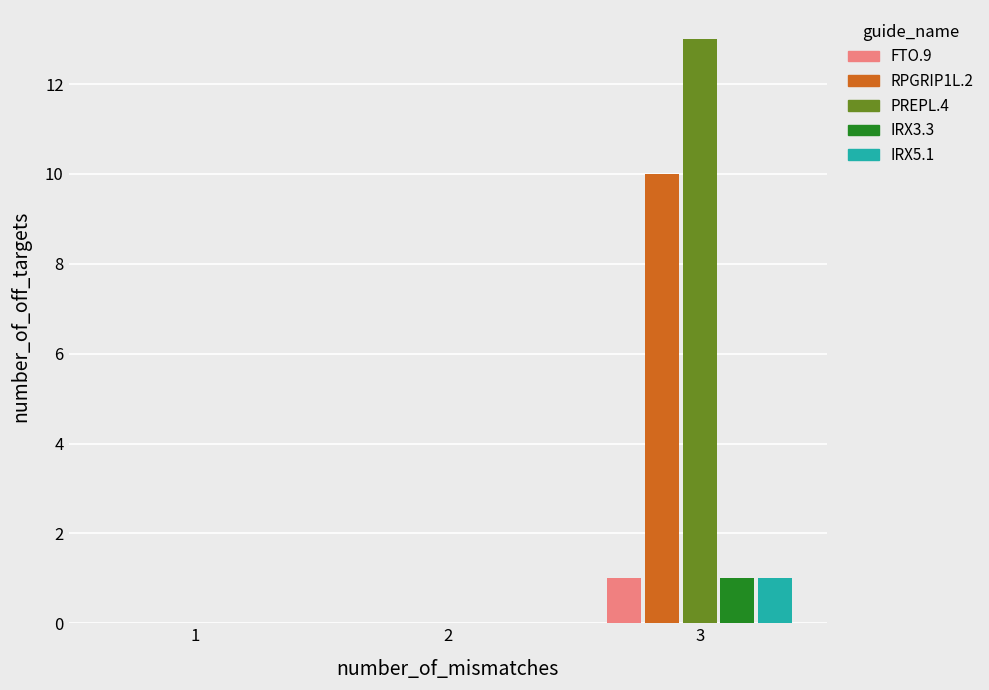

At which category does the chart reach its peak across all series?

3